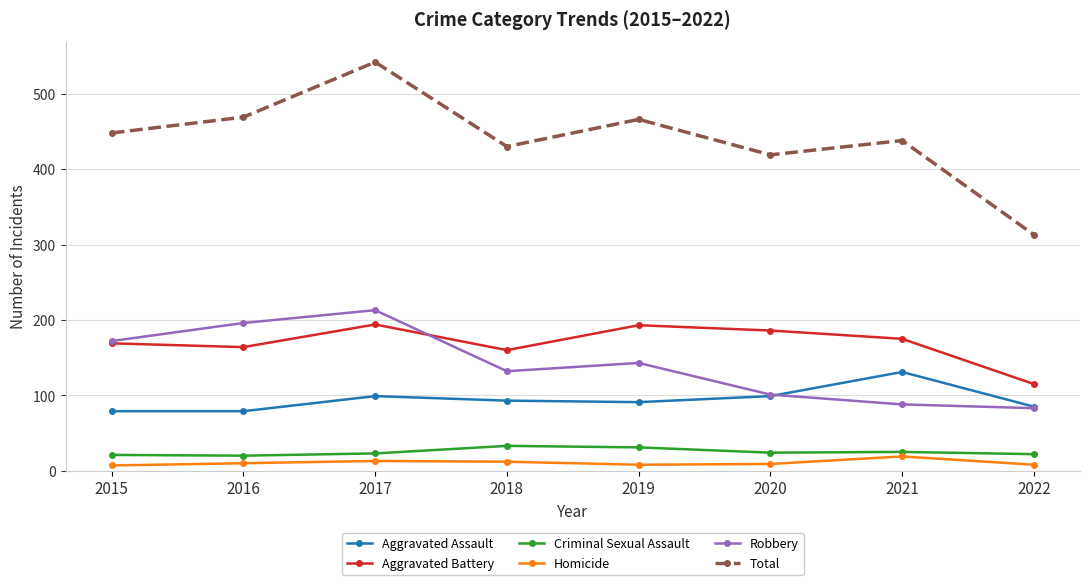

Where is the first local minimum for Total?

2018